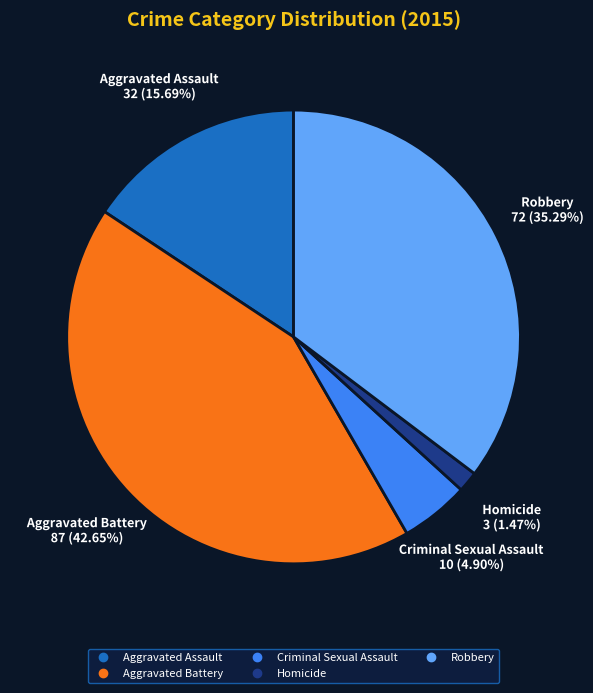

How many slices are in this pie chart?

5